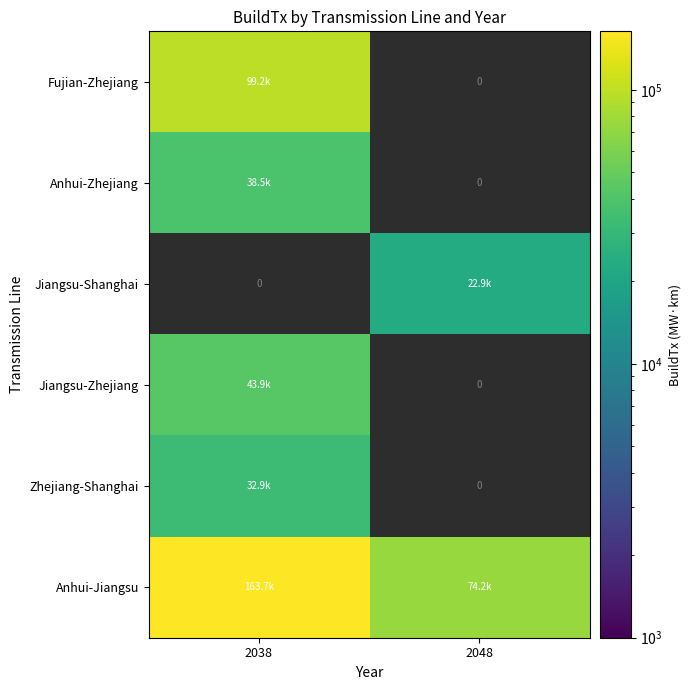

Which category has the highest value in the Jiangsu-Zhejiang series?

2038